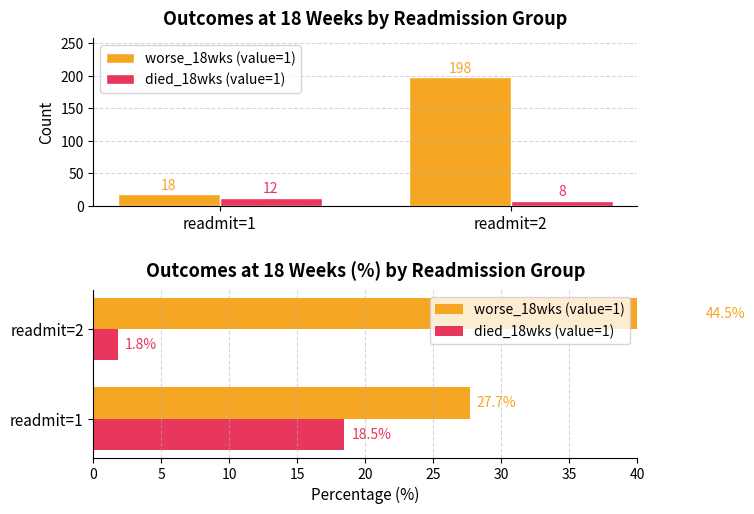

How many data points in worse_18wks (value=1) are above 44?

1